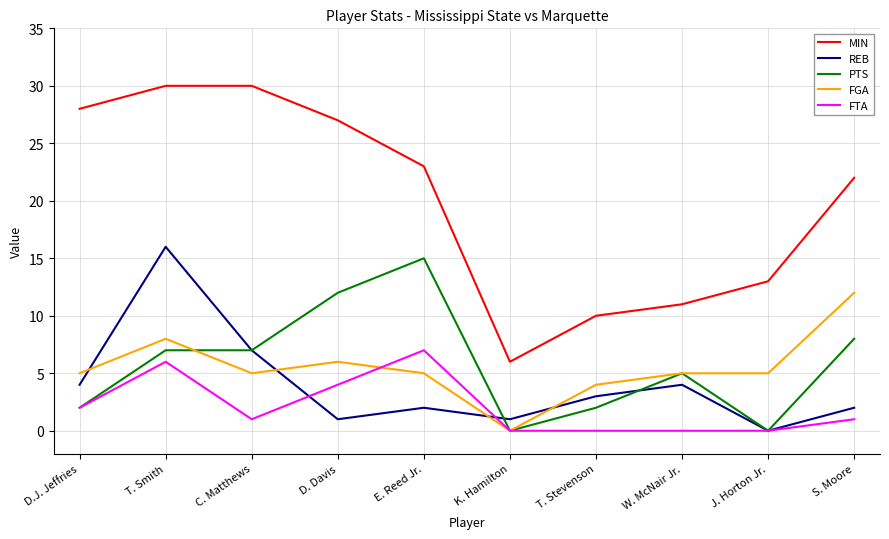

What is the difference between the maximum and minimum values in the FTA series?

7